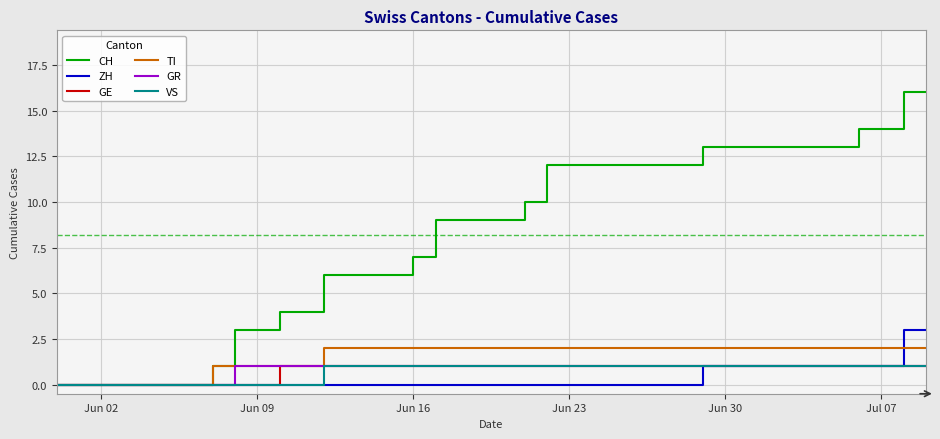

Which series has the largest range (max minus min)?

CH